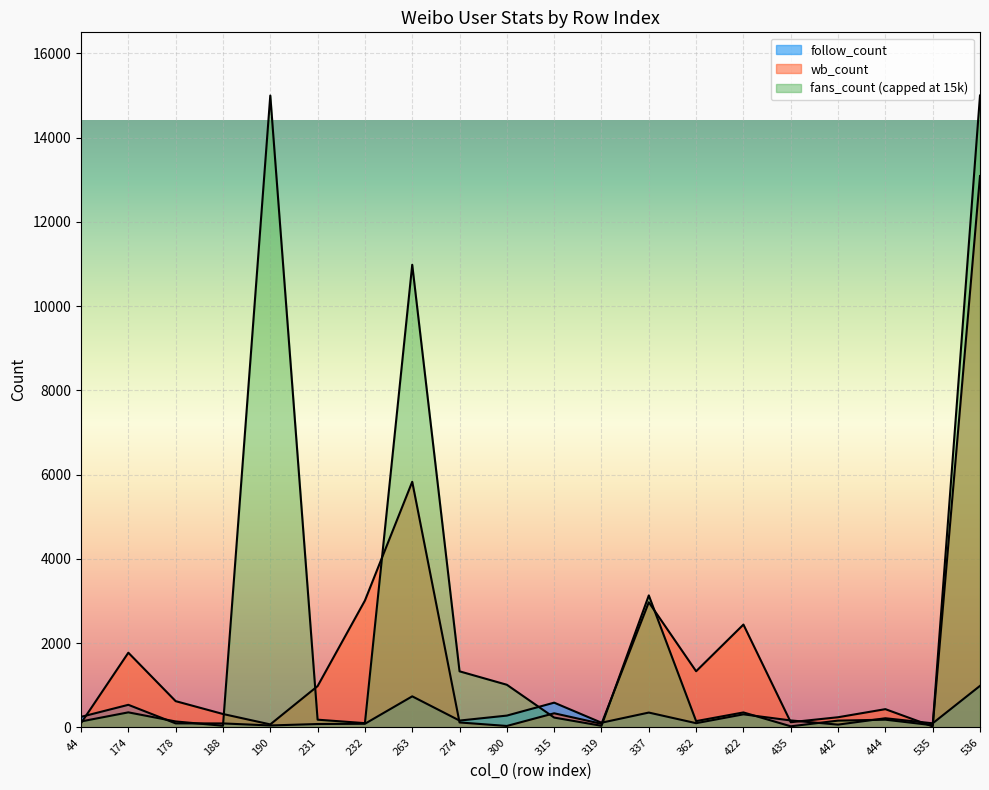

Read the wb_count value at 274.

117